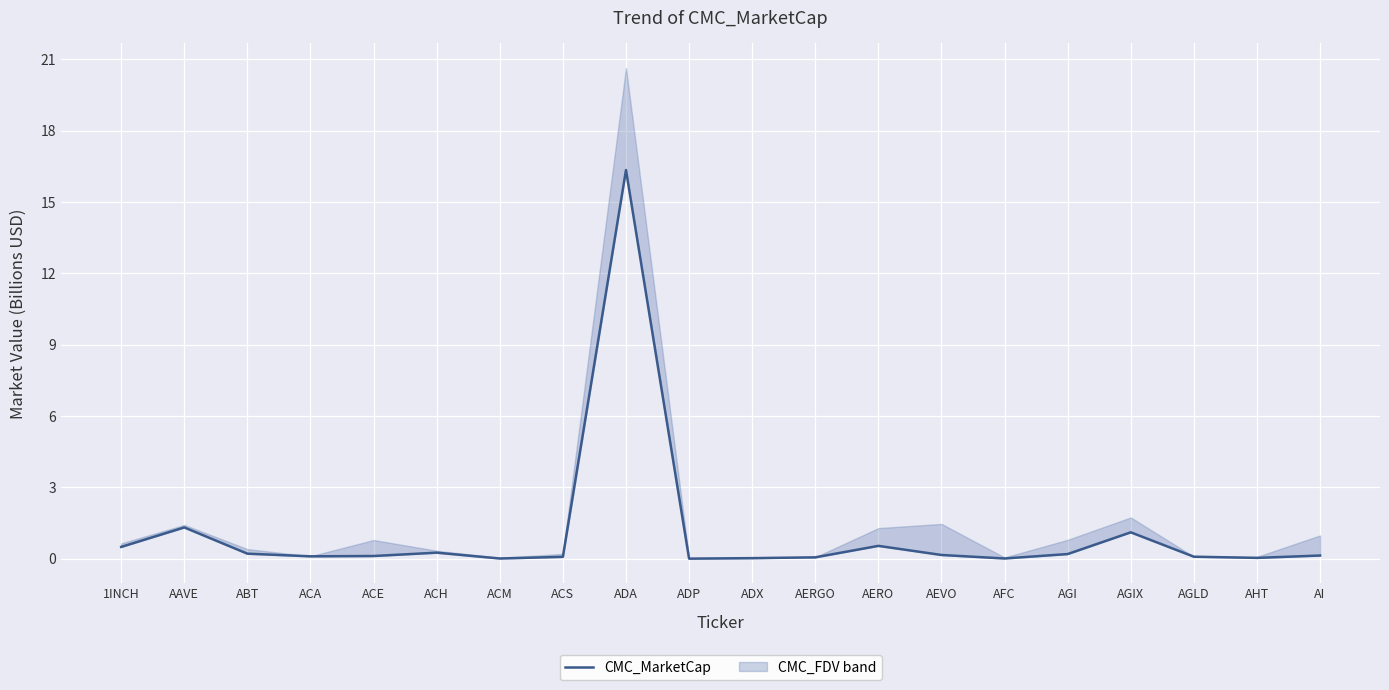

True or false: the data shows 0.1 at ACH.

False